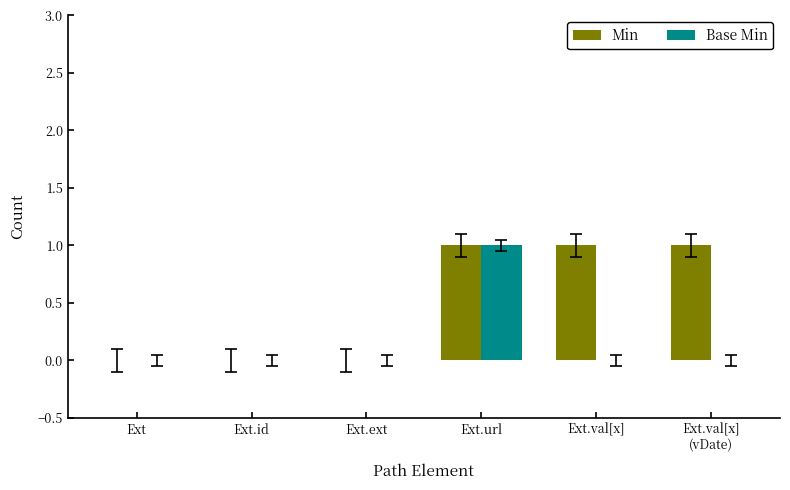

Which series has the largest total across all categories?

Min